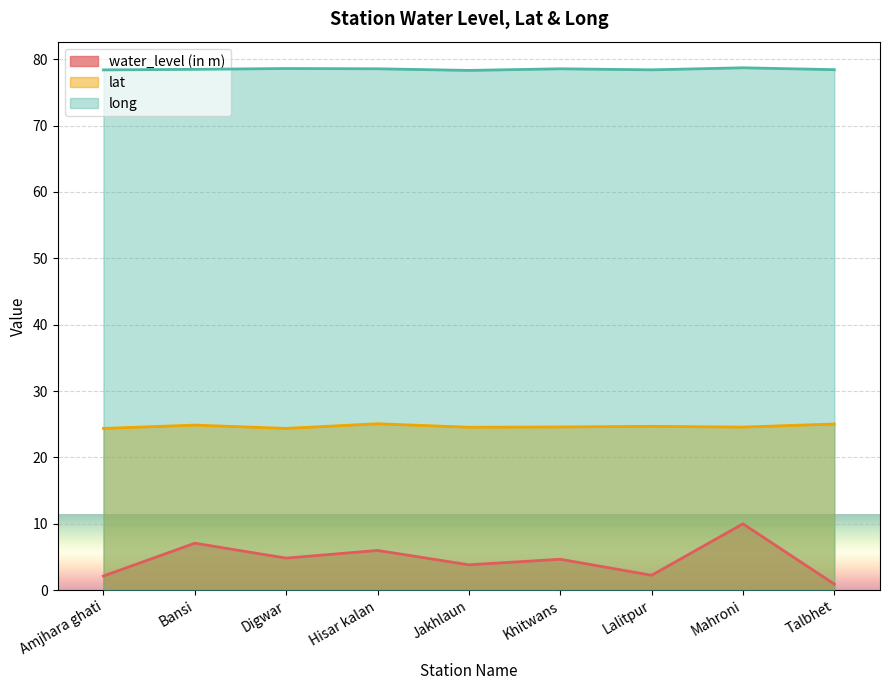

What is the difference between the lat values at Lalitpur and Amjhara ghati?

0.3